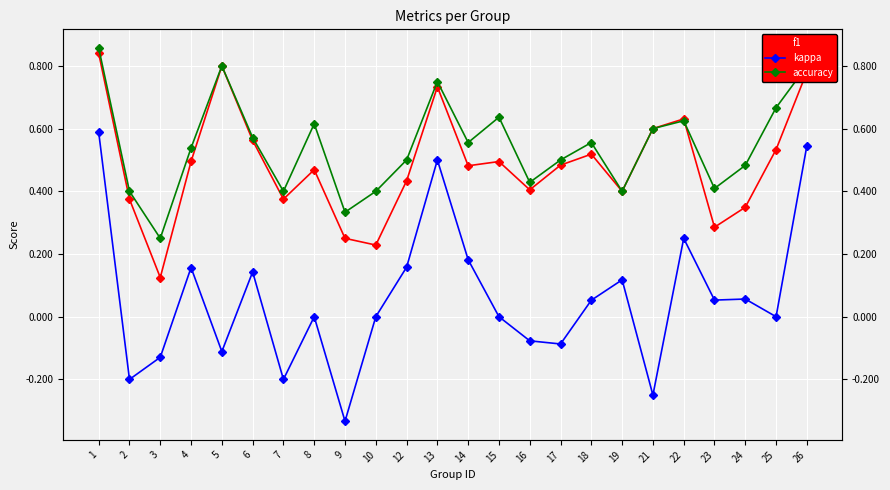

True or false: kappa and accuracy cross at least once.

False